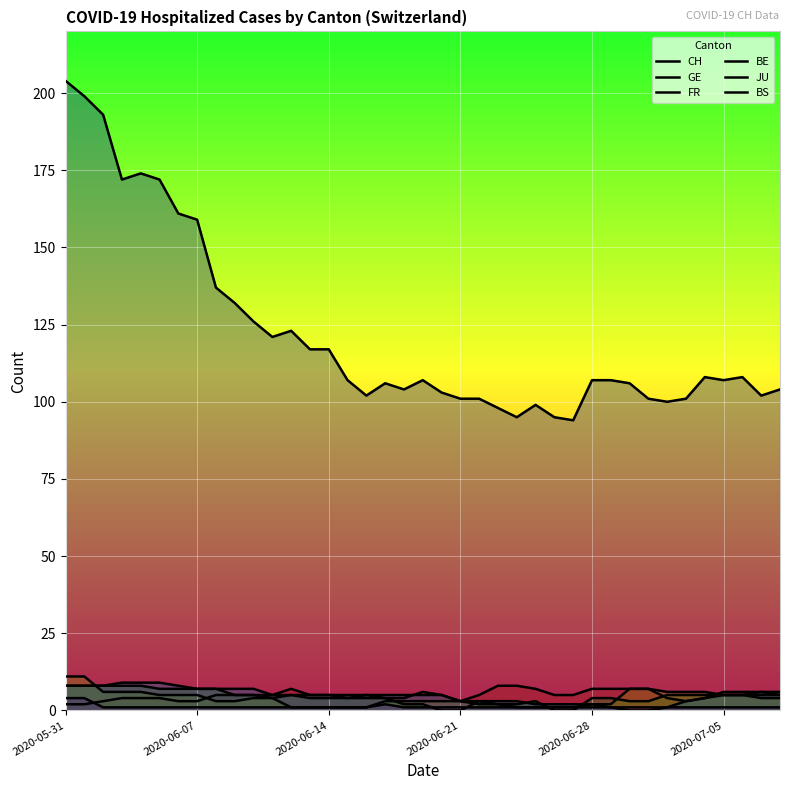

What is the difference between the highest and lowest values at 16?

101